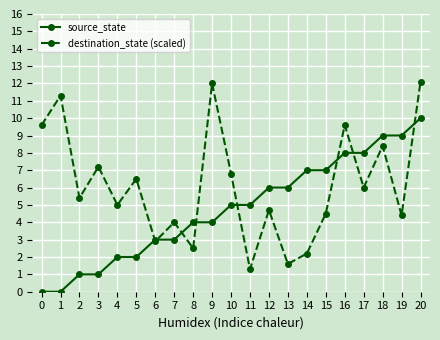

What is the value of the destination_state (scaled) point at the 12th from the left?

1.3